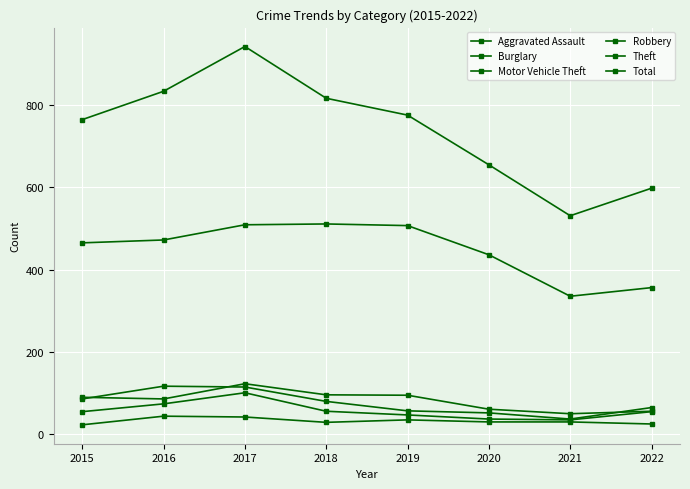

Does the chart have visible grid lines?

Yes